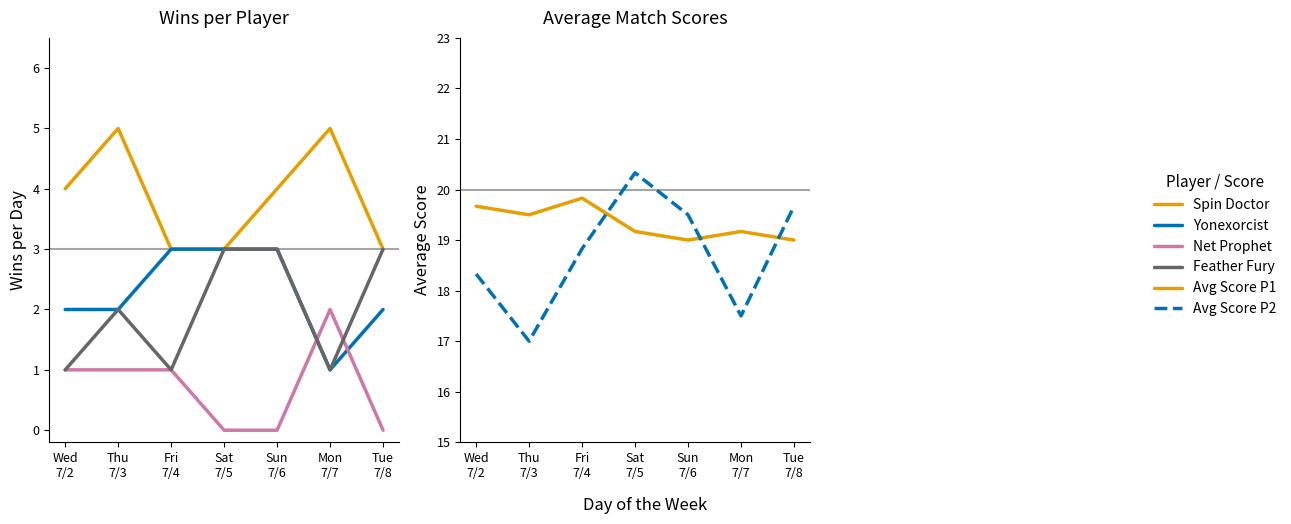

Between Thu
7/3 and Sat
7/5, which series saw the biggest shift?

Avg Score P2